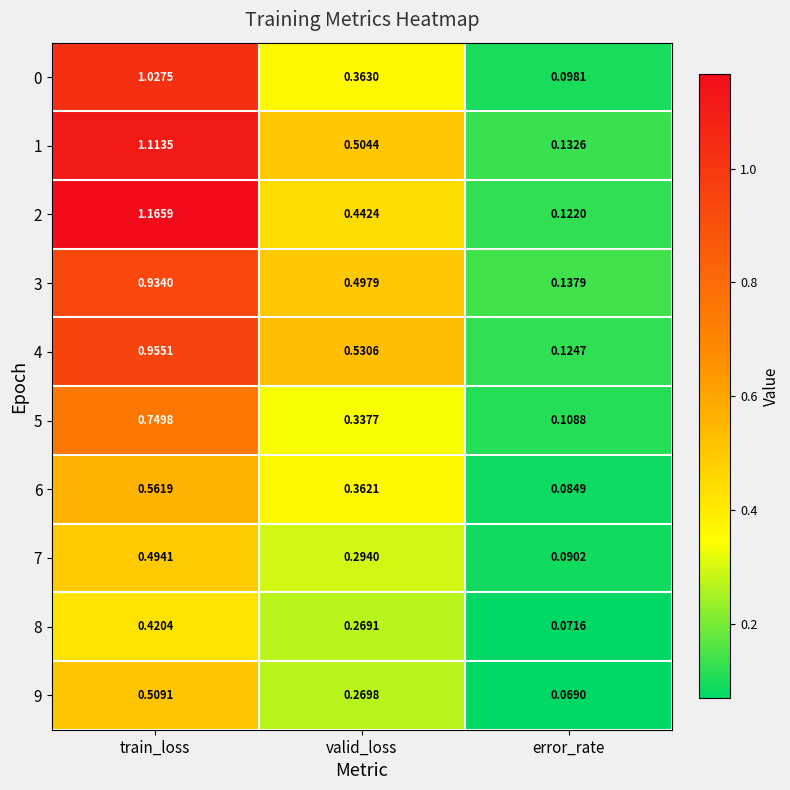

At how many categories does at least one series exceed 1?

1